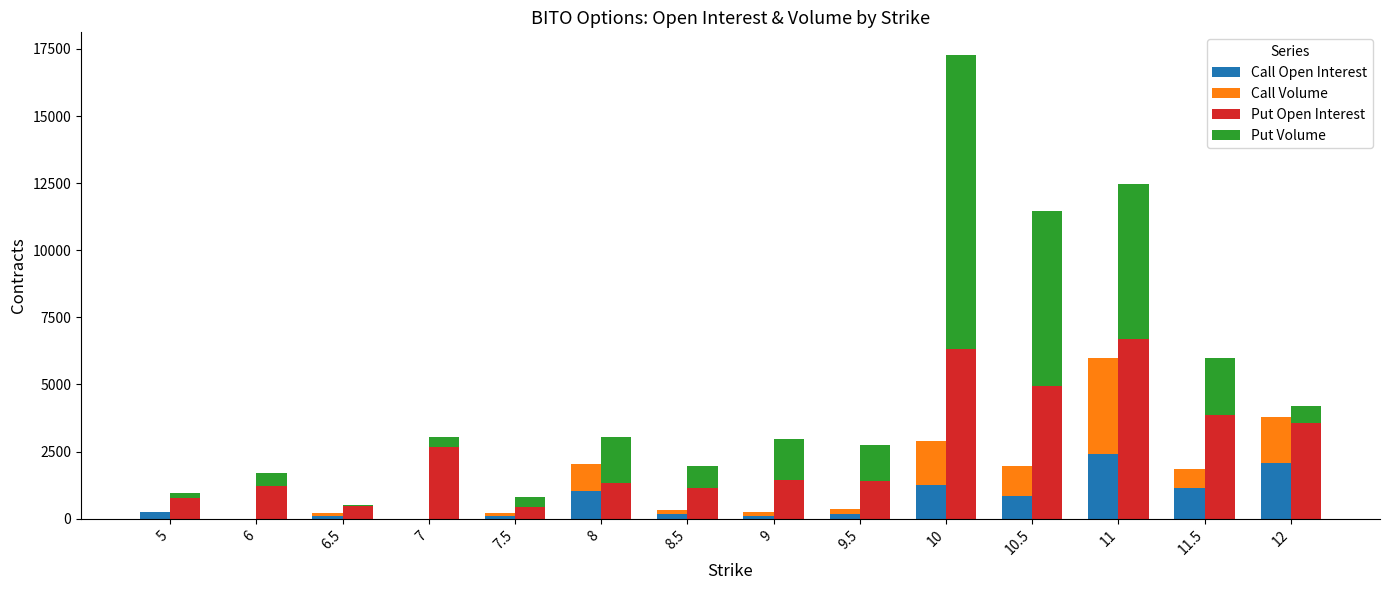

Reading left to right, extract all data points from this chart.

Call Open Interest: 5=240	6=0	6.5=101	7=2	7.5=100	8=1021	8.5=165	9=105	9.5=157	10=1253	10.5=859	11=2393	11.5=1153	12=2055
Call Volume: 5=0	6=0	6.5=100	7=2	7.5=100	8=1022	8.5=165	9=136	9.5=209	10=1631	10.5=1098	11=3587	11.5=680	12=1741
Put Open Interest: 5=772	6=1202	6.5=473	7=2658	7.5=418	8=1312	8.5=1155	9=1439	9.5=1408	10=6331	10.5=4953	11=6709	11.5=3850	12=3574
Put Volume: 5=183	6=508	6.5=20	7=389	7.5=380	8=1729	8.5=791	9=1530	9.5=1339	10=10927	10.5=6493	11=5744	11.5=2124	12=630